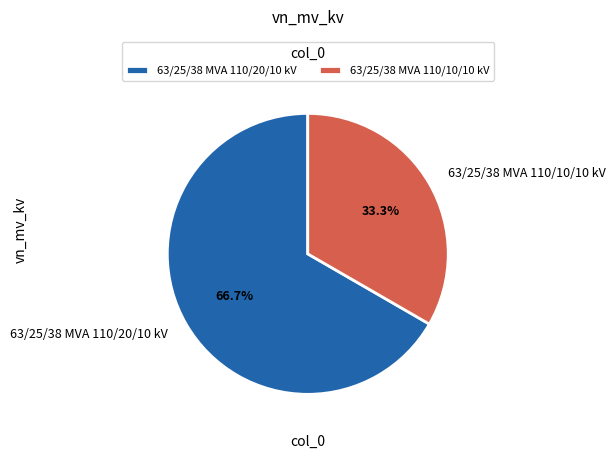

Between 63/25/38 MVA 110/10/10 kV and 63/25/38 MVA 110/20/10 kV, which is larger?

63/25/38 MVA 110/20/10 kV